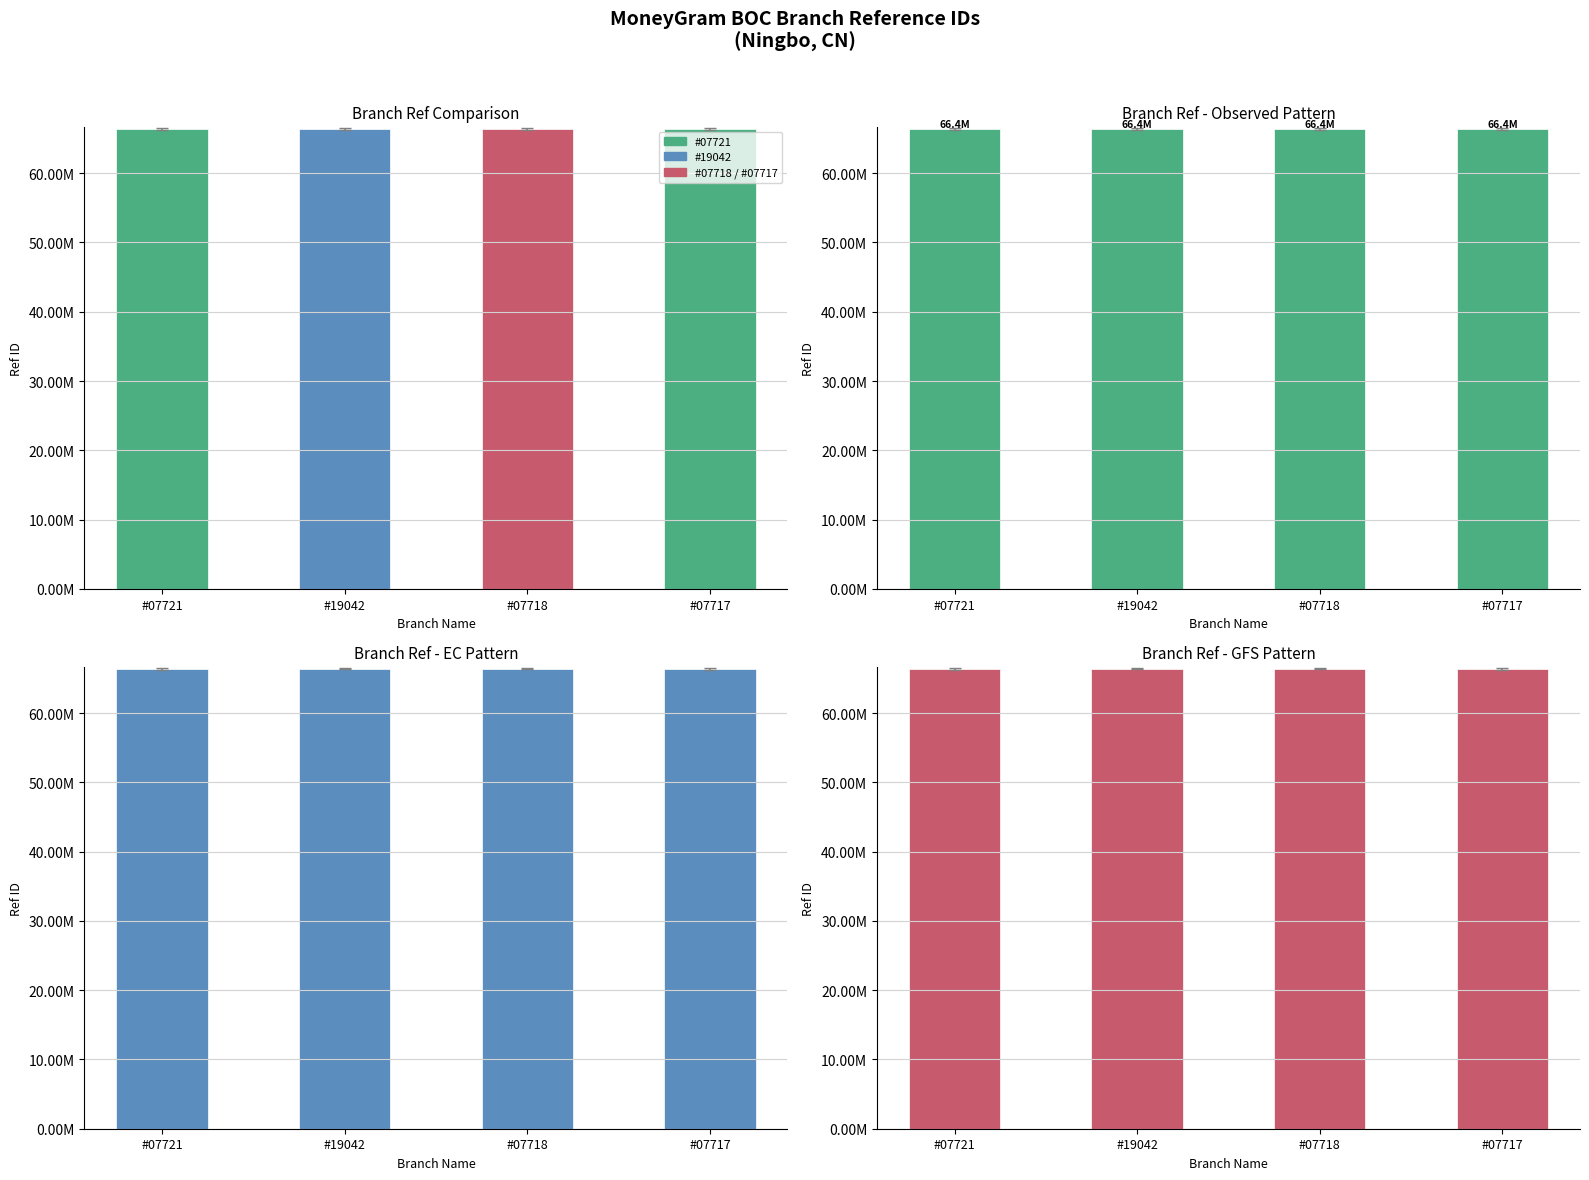

List the labels in order of value, largest first.

#07717, #07721, #07718, #19042